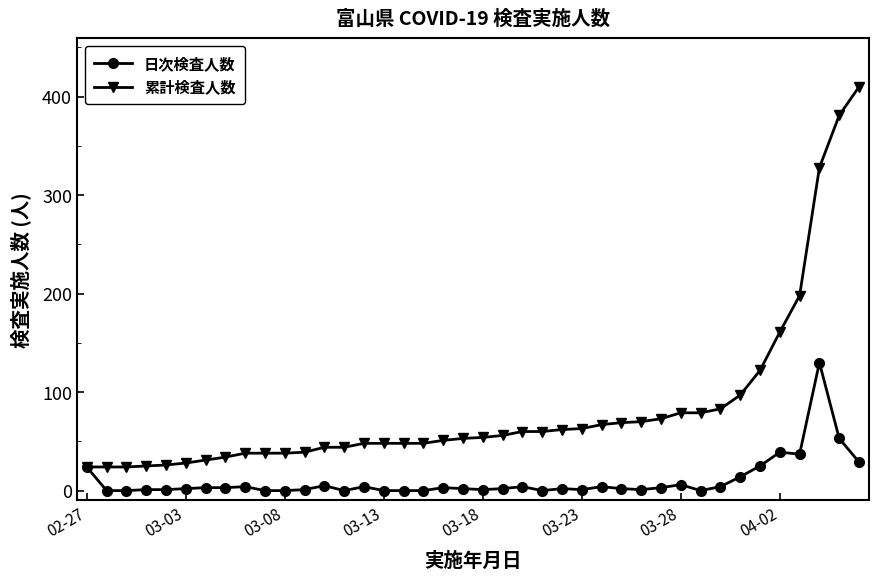

What is the sum of all 累計検査人数 values?

3325